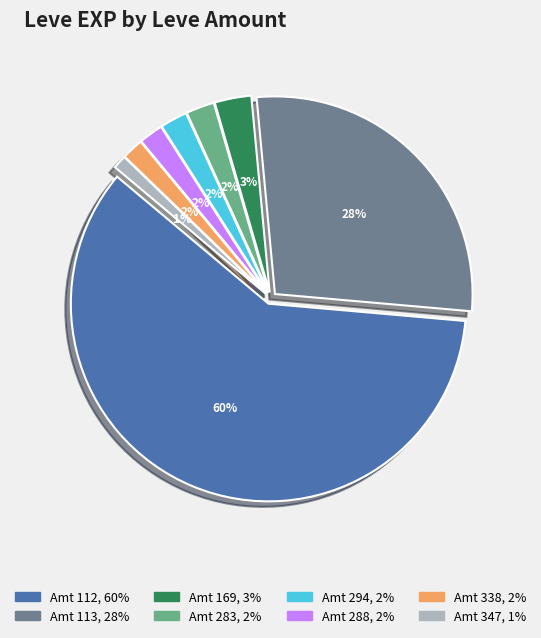

Do 3 and 113 together represent more than half of the pie?

Yes